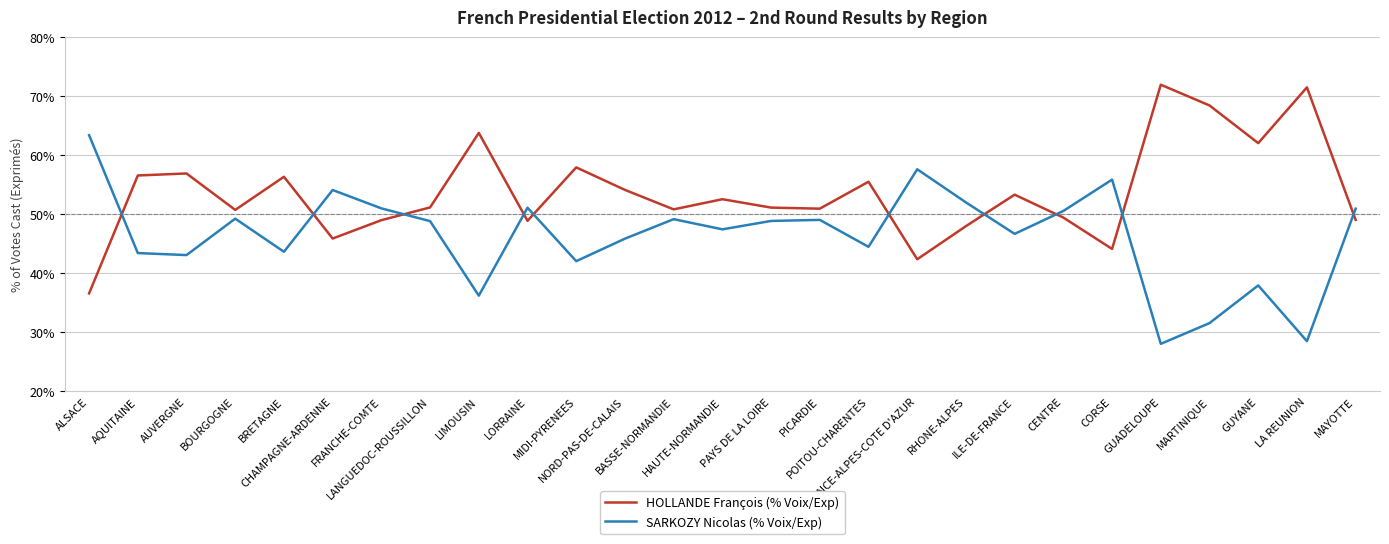

Rank the series at BRETAGNE from highest to lowest value.

HOLLANDE François (% Voix/Exp), SARKOZY Nicolas (% Voix/Exp)